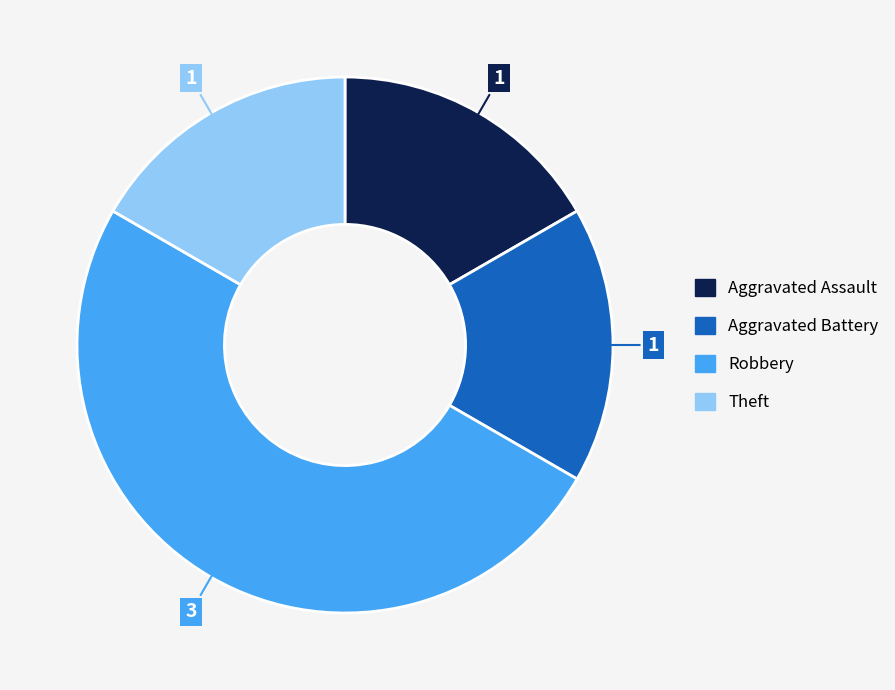

Do Aggravated Assault and Theft together represent more than half of the pie?

No